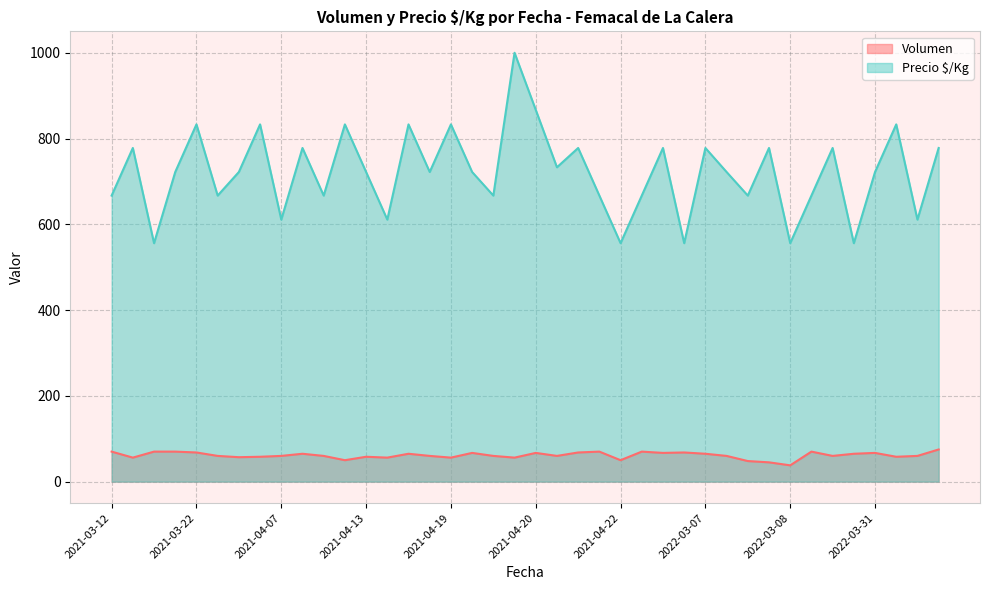

Which series changed the most between 2021-04-07 and 2021-04-20?

Precio $/Kg